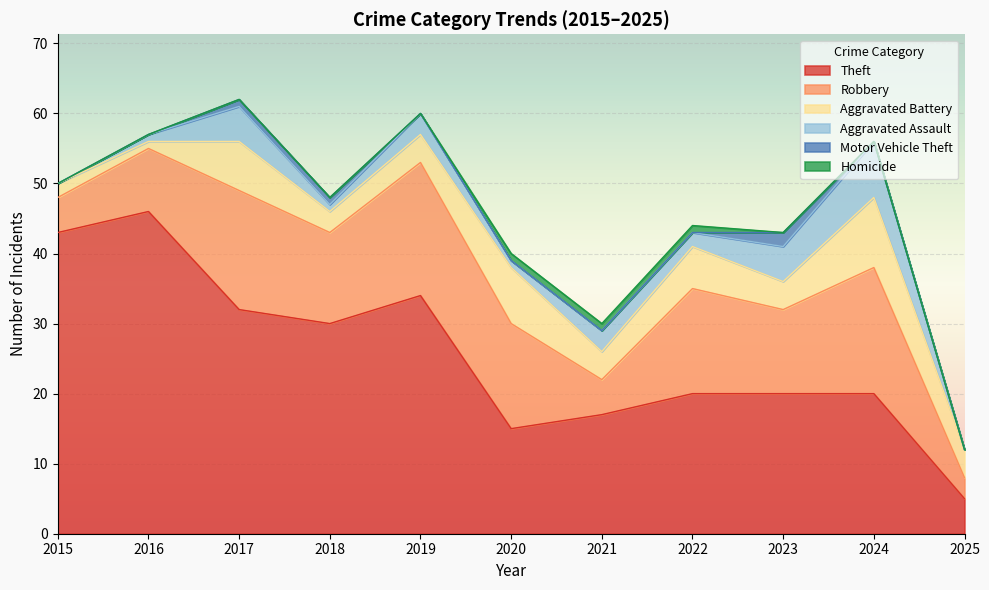

What is the highest value of the Theft series?

46